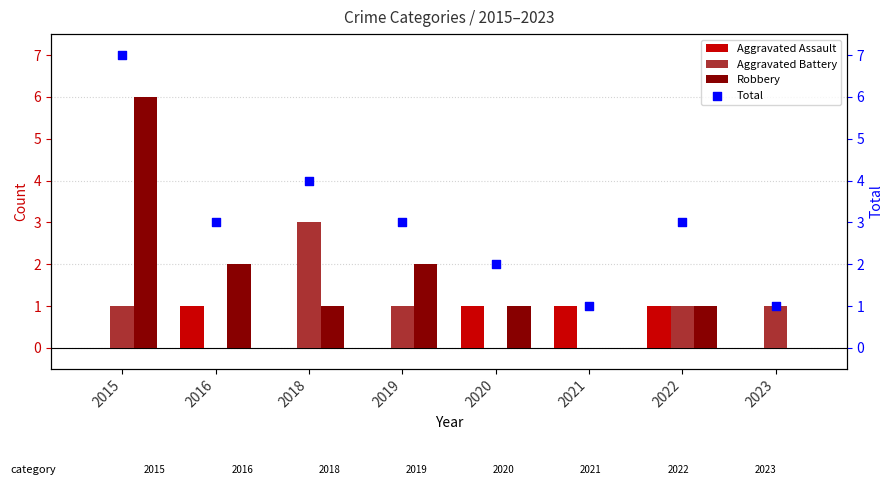

Which series contains the highest Y value?

Total